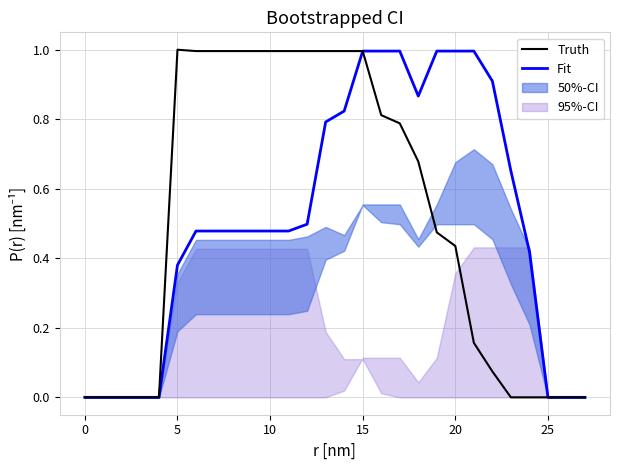

What is the label of the 20th point from the left?

19